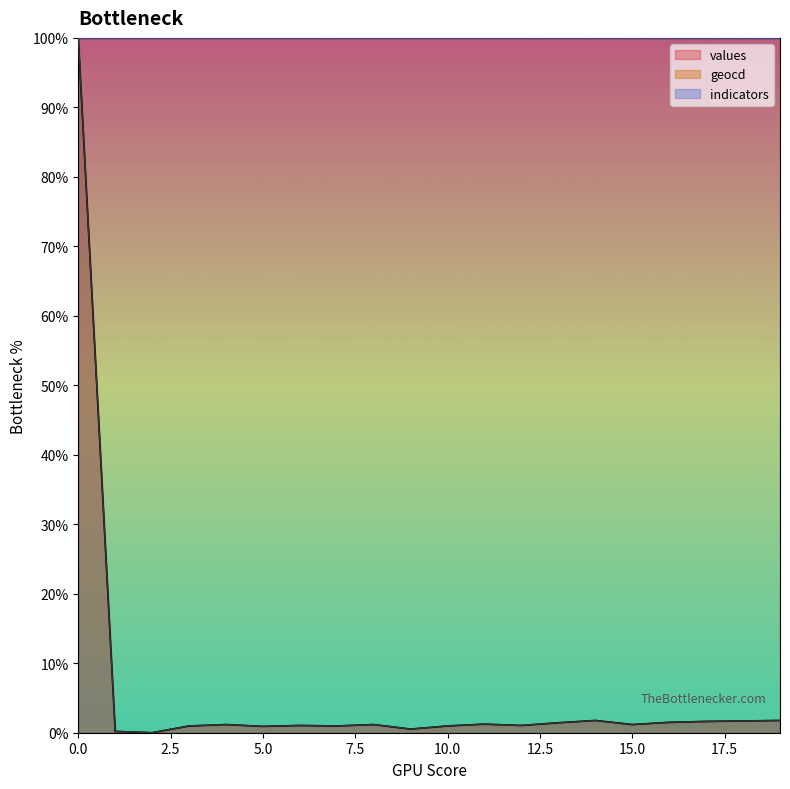

What is the value of the values point at the 2nd from the left?

0.2